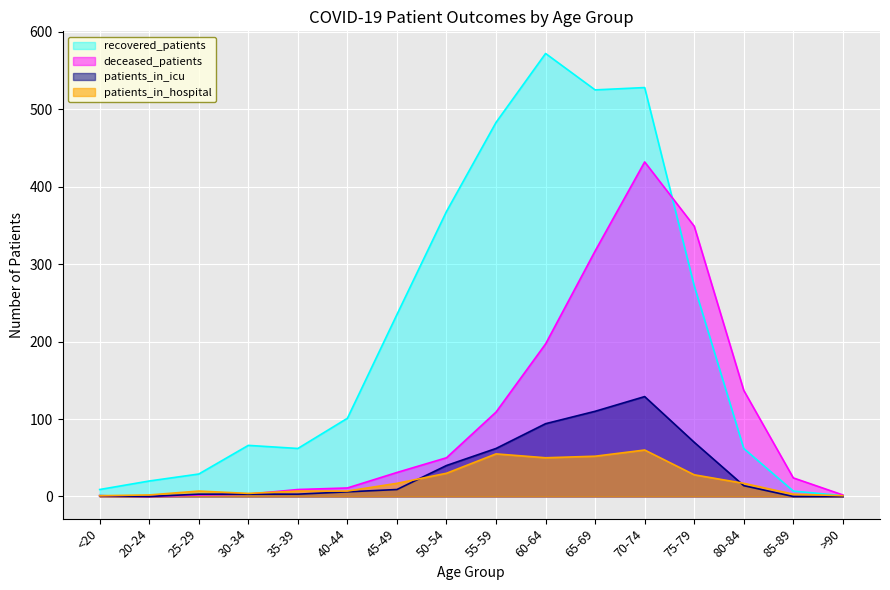

How many times do deceased_patients and recovered_patients cross each other?

1